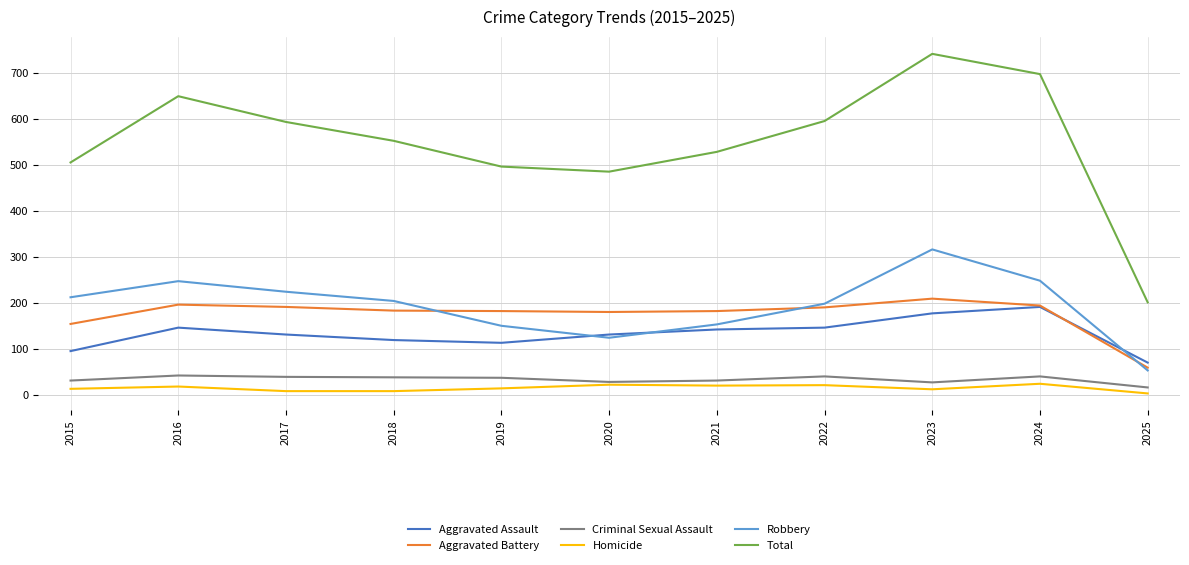

Does the chart display data point markers on the line(s)?

No